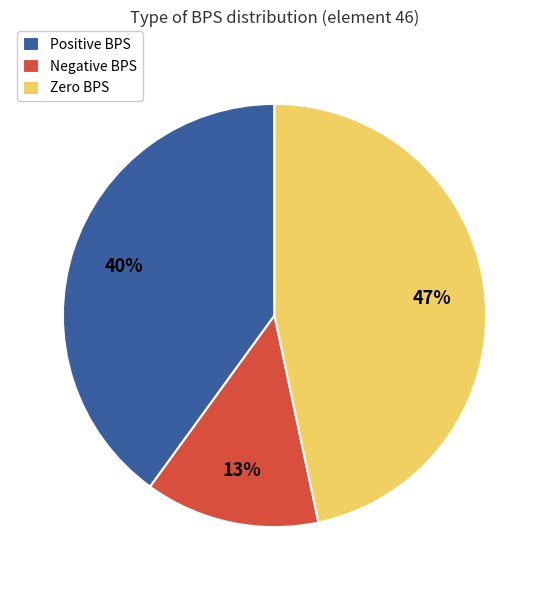

The Negative BPS slice represents 13% of the pie. True or false?

True